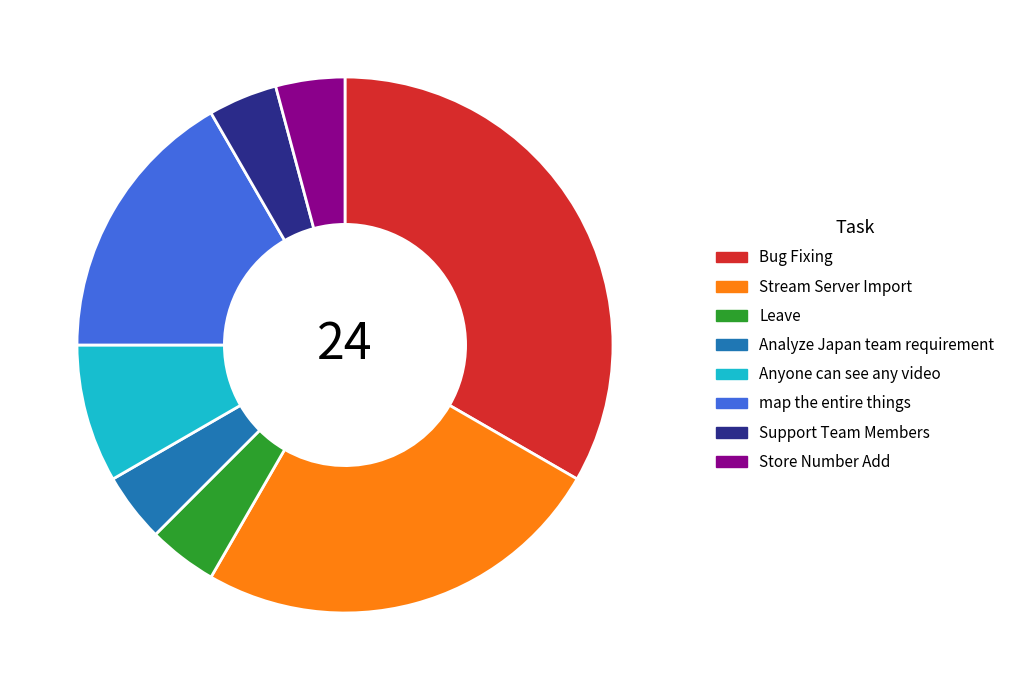

Approximately how many times larger is the value at Analyze Japan team requirement compared to Store Number Add?

1.0